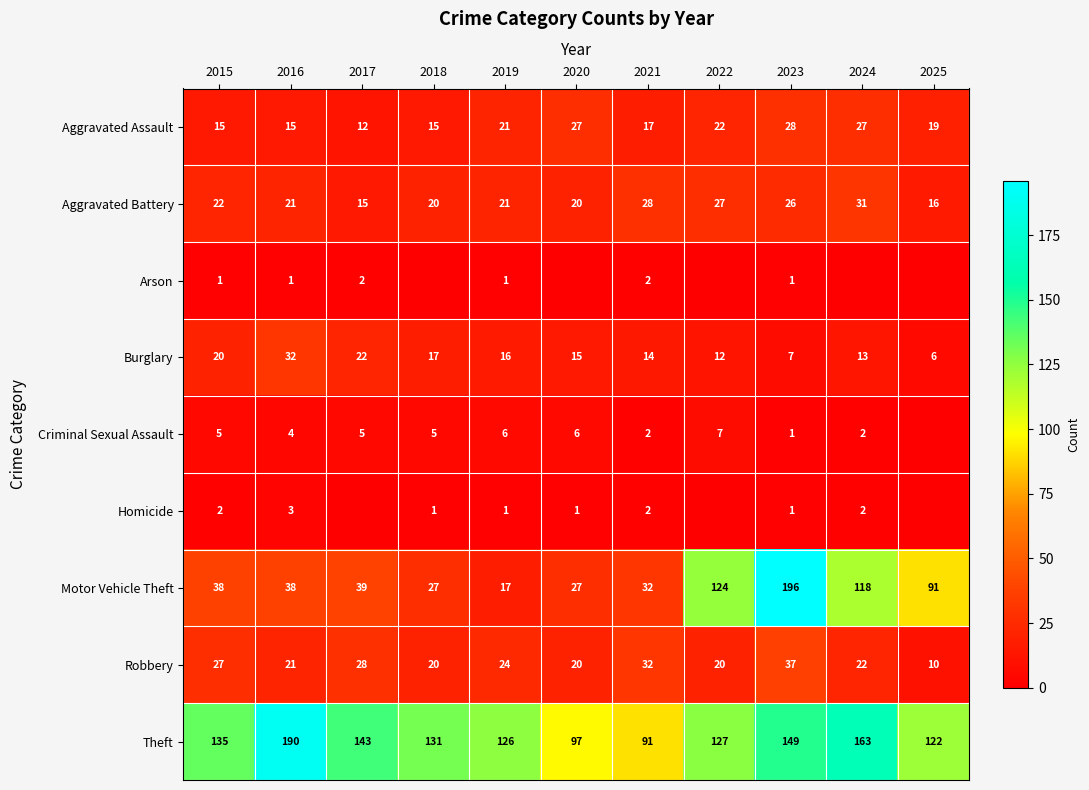

Between 2020 and 2024, which is larger?

2020